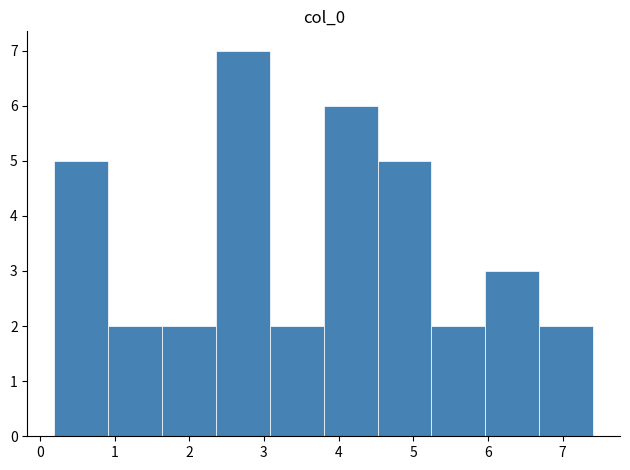

Reading left to right, list every bar in this chart as the range it spans on the x-axis followed by its height. Neither the bar edges nor the heights are printed on the chart, so give them approximately, as read against the axes.

0.2 to 0.9: 5
0.9 to 1.6: 2
1.6 to 2.4: 2
2.4 to 3.1: 7
3.1 to 3.8: 2
3.8 to 4.5: 6
4.5 to 5.2: 5
5.2 to 6.0: 2
6.0 to 6.7: 3
6.7 to 7.4: 2